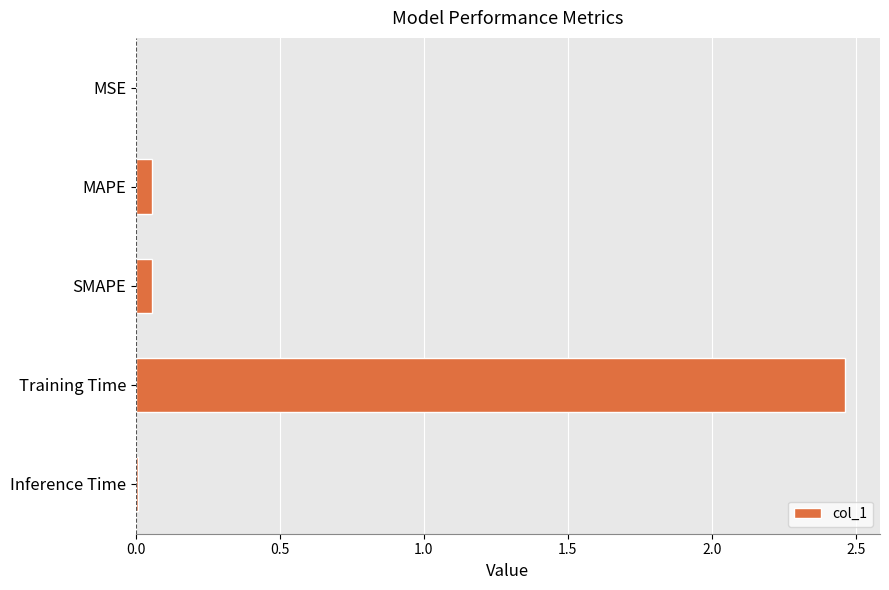

Is it true that the value at MSE is 0.0?

True